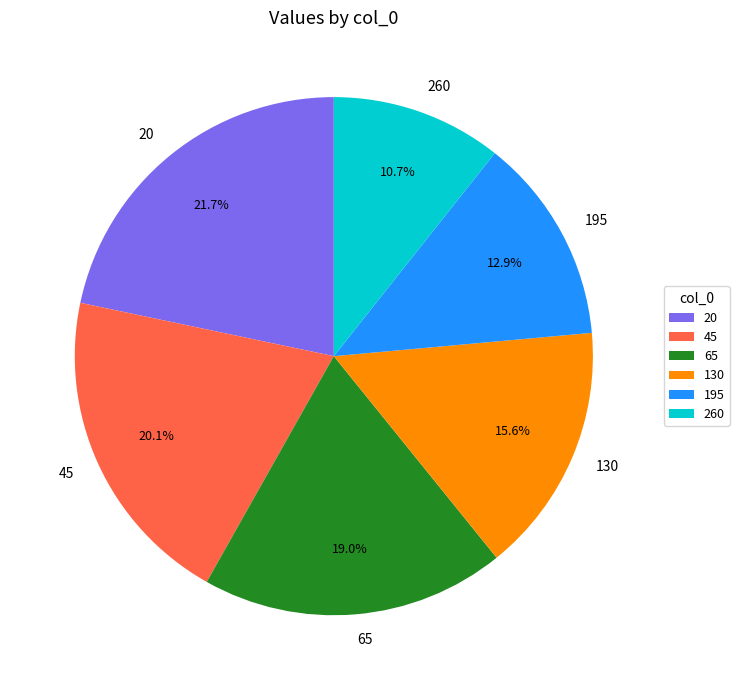

What percentage is the 195 slice, to the nearest percent?

13%